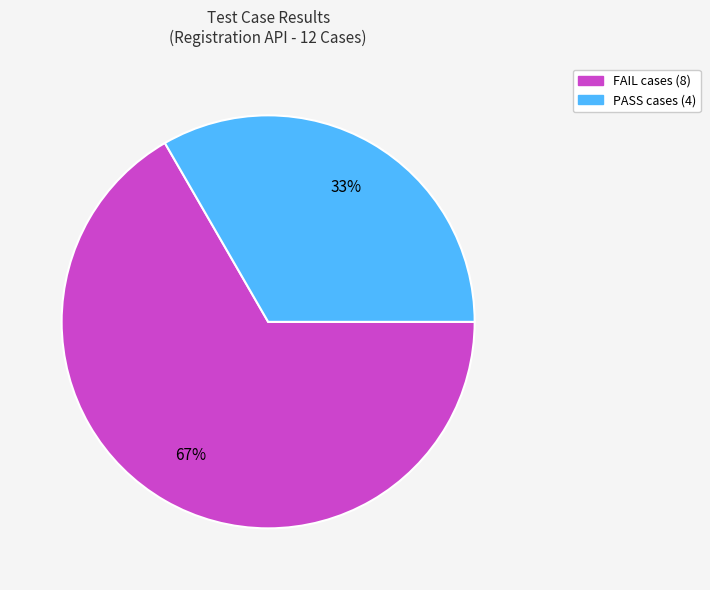

True or false: FAIL accounts for 67% of the total.

True